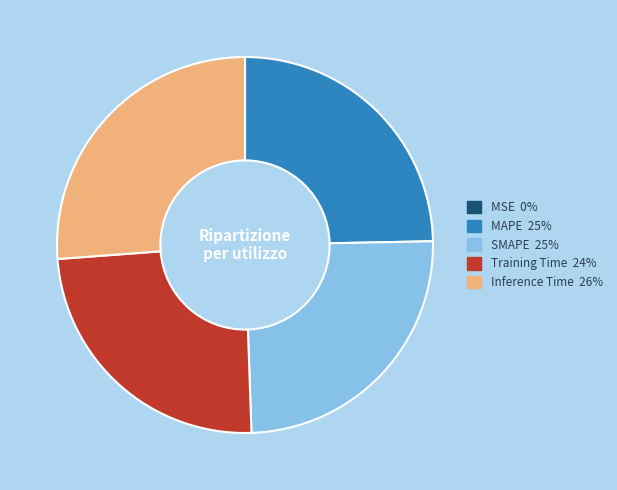

Is MAPE the majority of the pie?

No